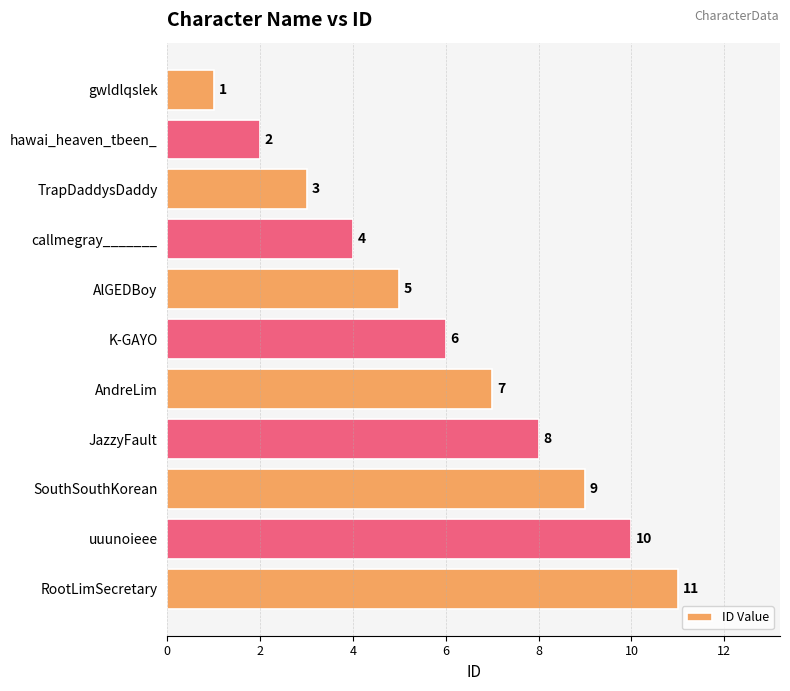

Are the bars grouped side by side (vs. stacked)?

No